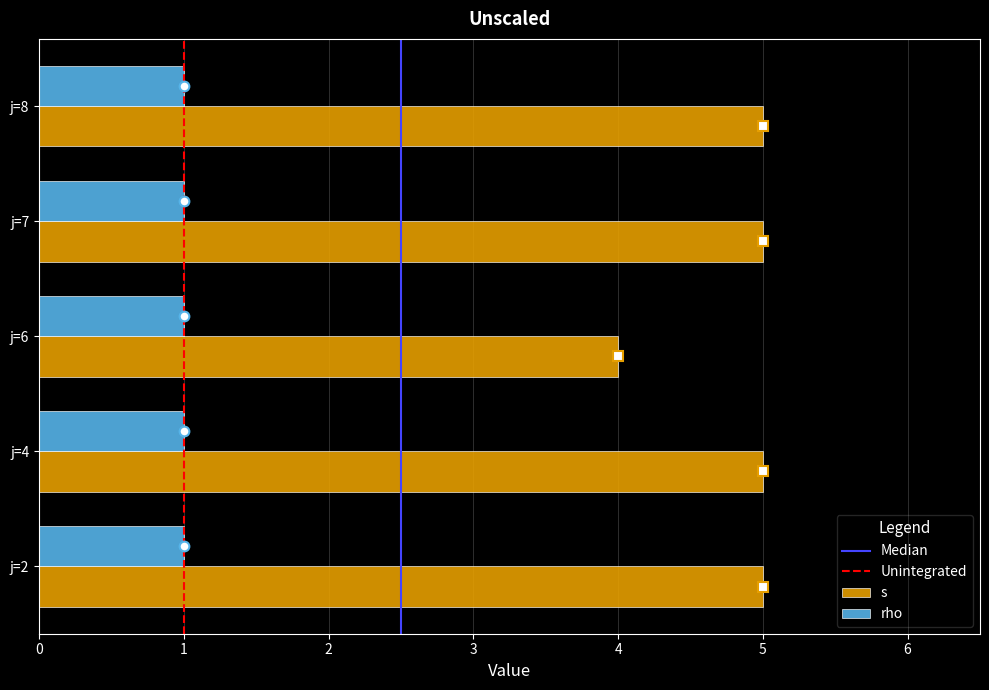

What is the difference between the highest and lowest values at j=8?

4